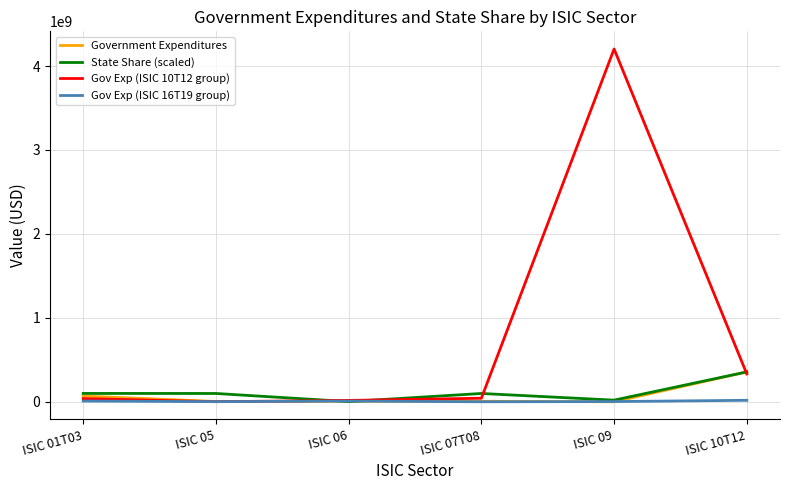

At which category does the chart reach its peak across all series?

ISIC 09